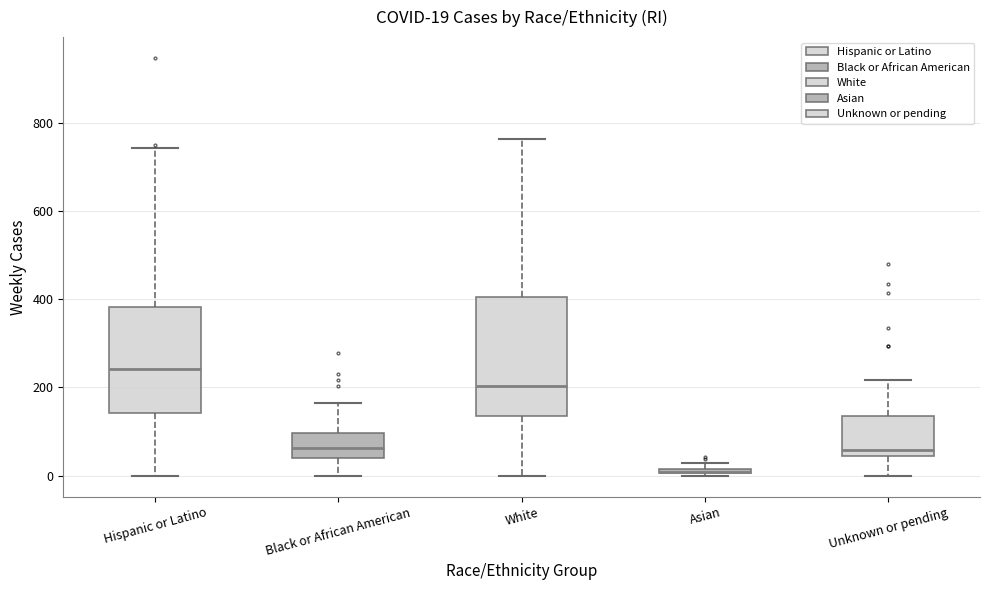

Comparing the boxes themselves (not the whiskers), which one is the tallest?

White